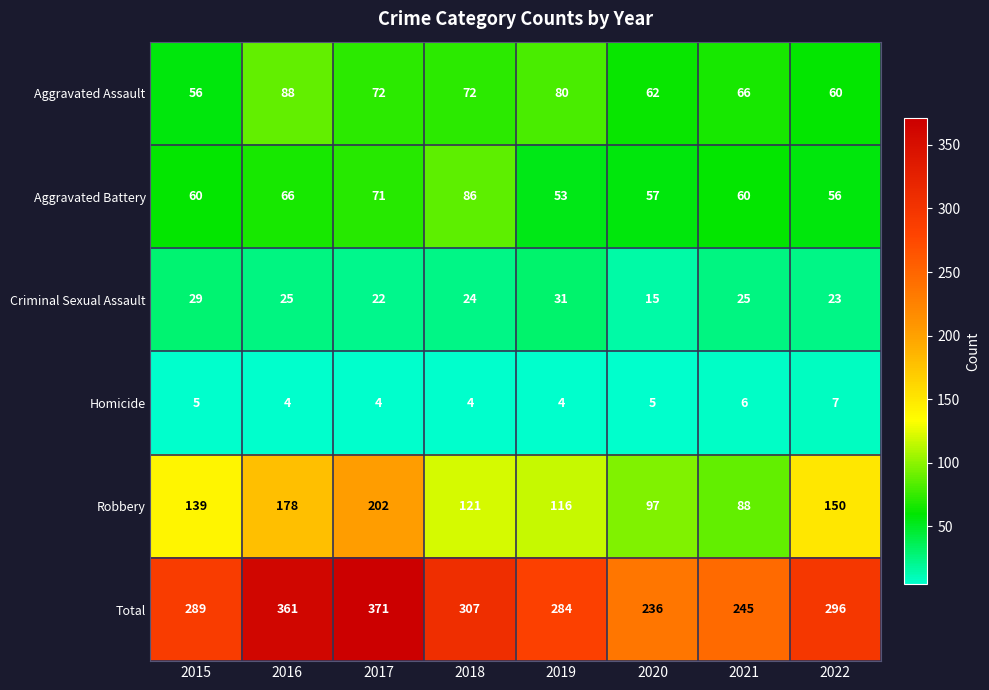

What is the highest value of the Aggravated Battery series?

86